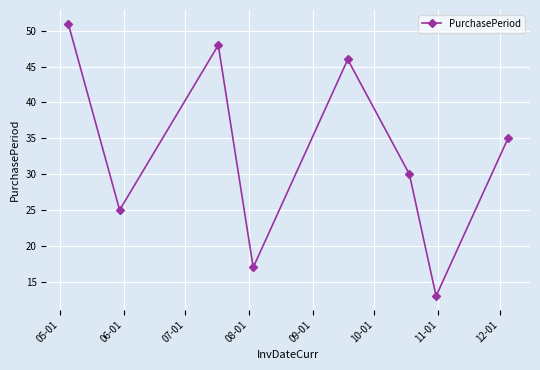

What is the minimum value shown in the chart?

13